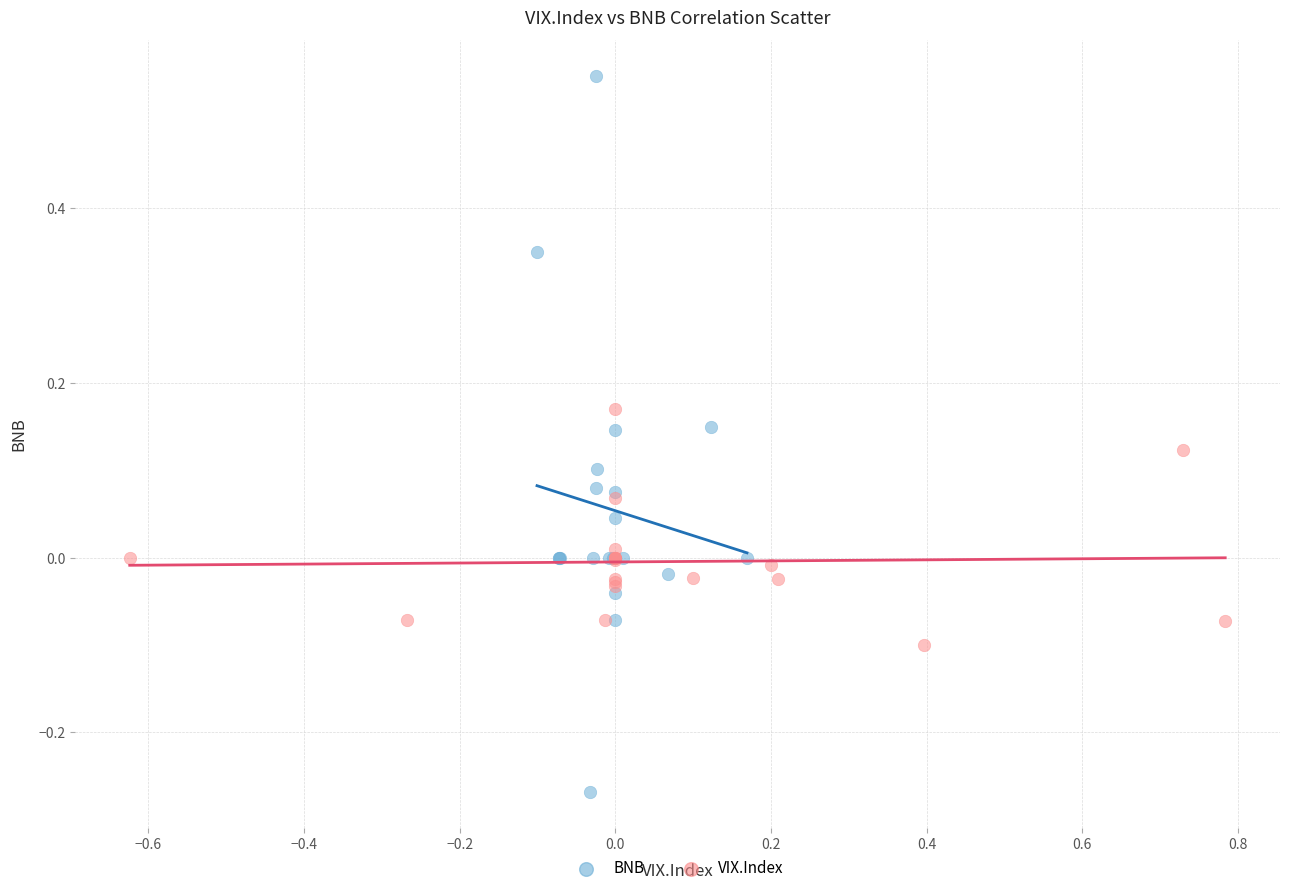

Which series has the largest Y range (max minus min)?

BNB